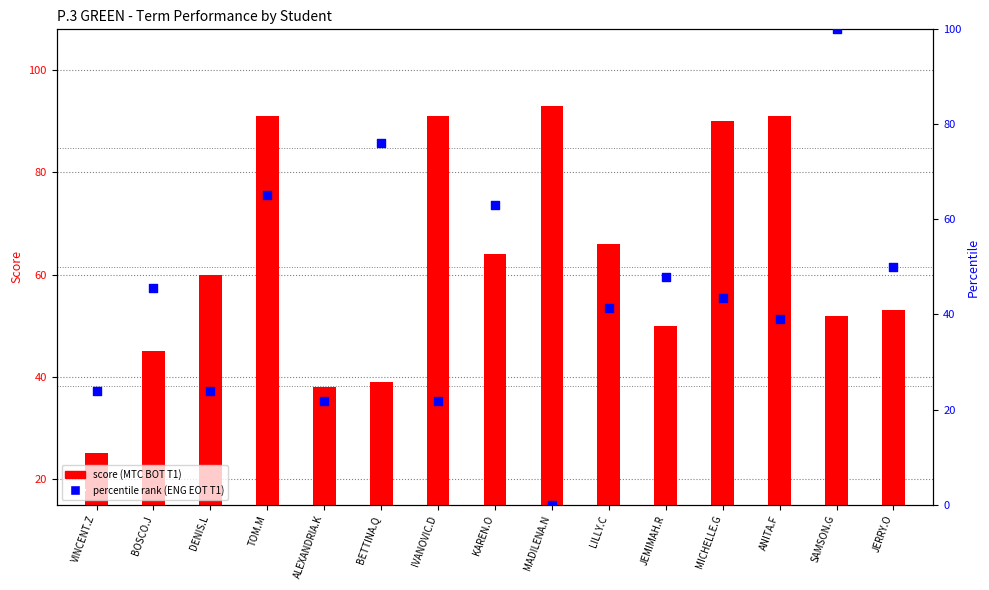

Which series reaches the minimum Y coordinate?

percentile rank (ENG EOT T1)